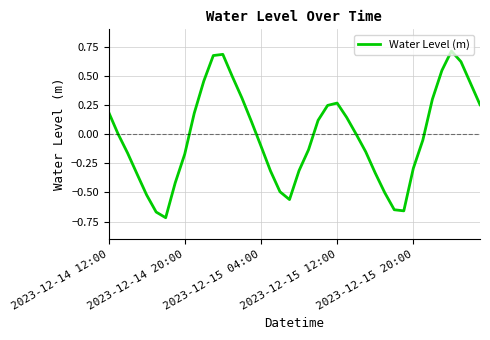

What is the difference between the maximum and second lowest values?

1.4